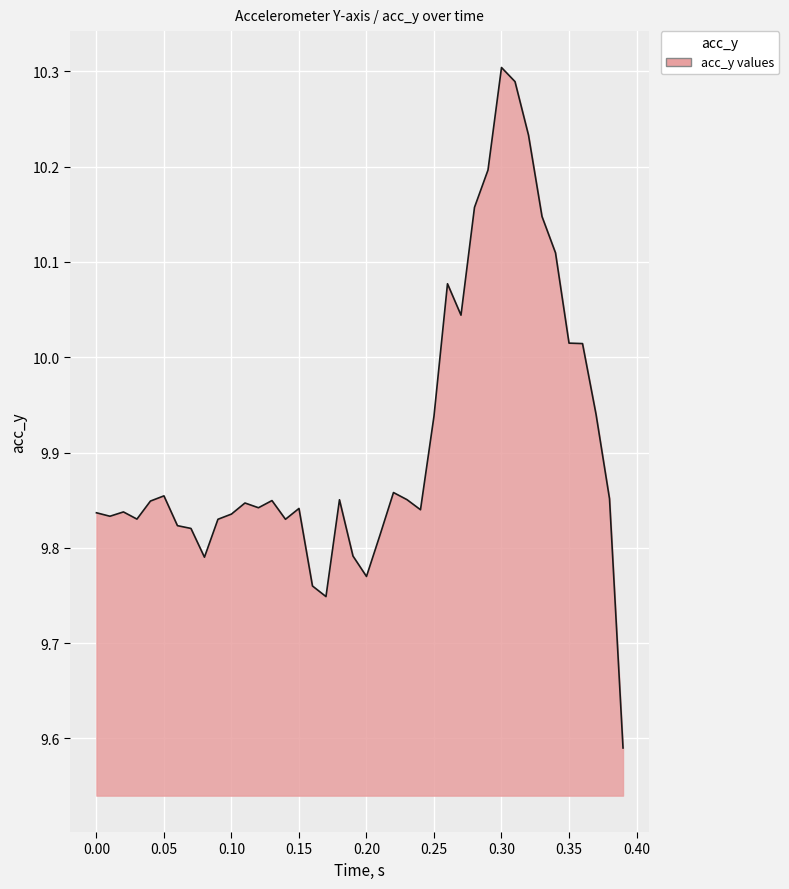

The chart shows a value of 18.3 at 0.30. True or false?

False